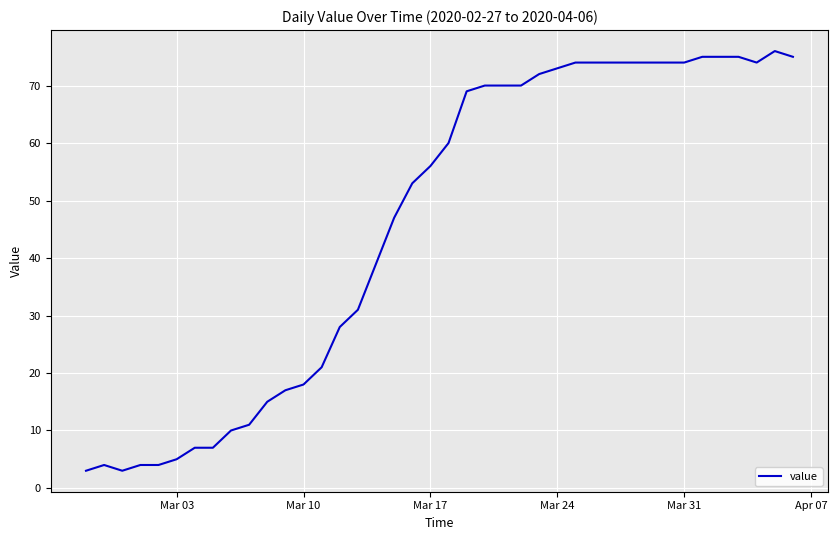

What is the sum of all values?

1835